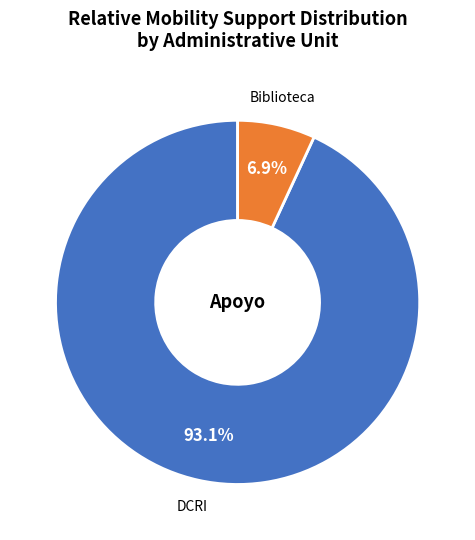

What is the total percentage of DCRI and Biblioteca?

100.0%